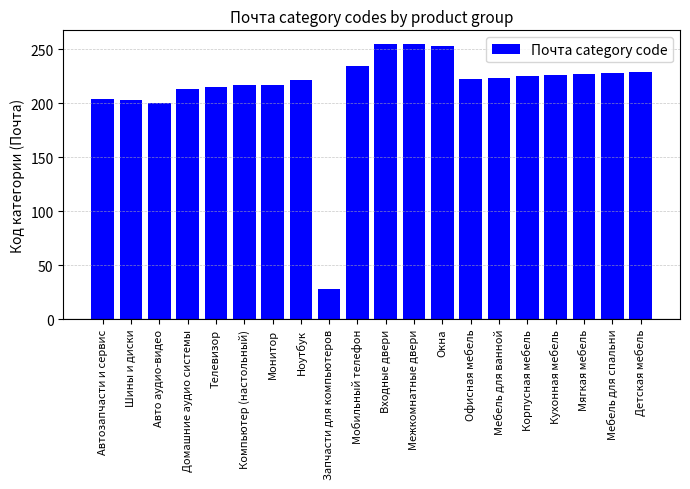

What is the change in value from Запчасти для компьютеров to Кухонная мебель?

+198